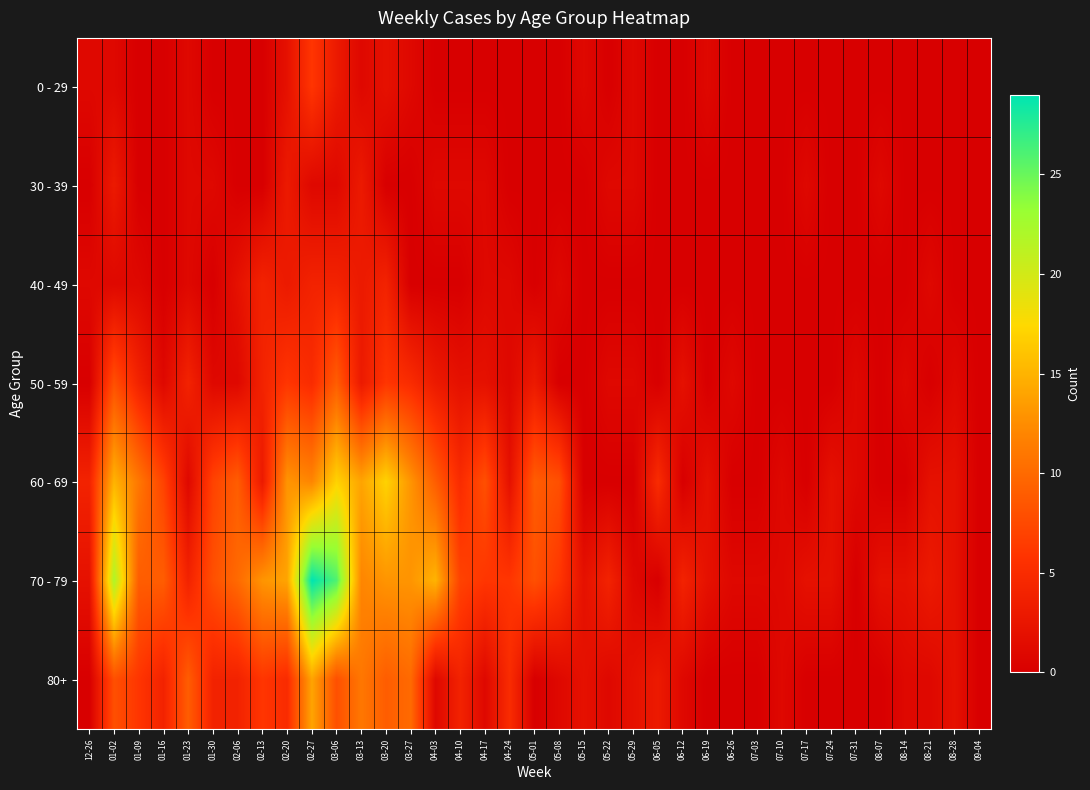

Rank the series by their maximum value, from highest to lowest.

70 - 79, 60 - 69, 80+, 50 - 59, 0 - 29, 40 - 49, 30 - 39